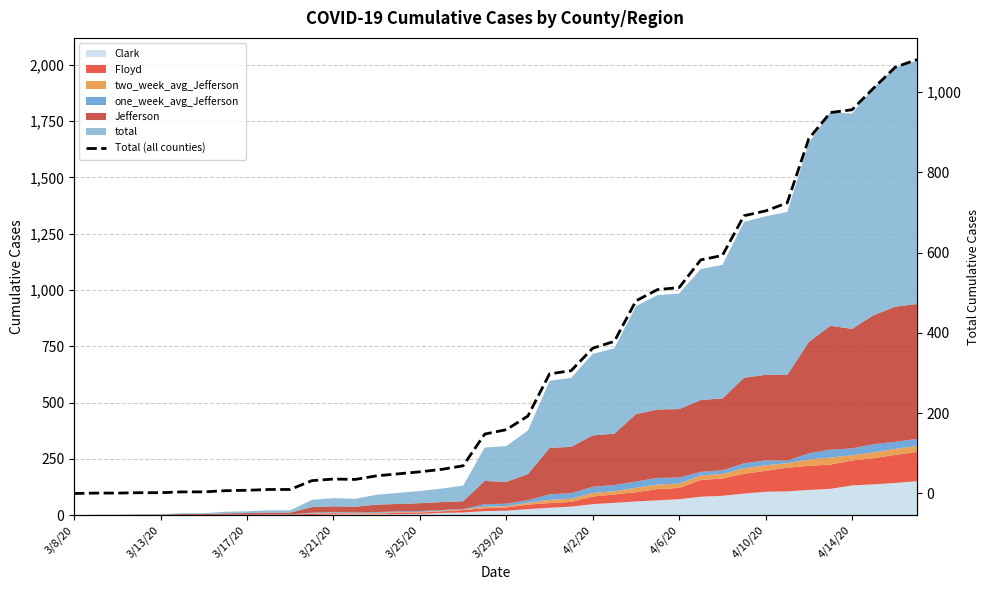

What is the difference between the values at 39 and 21?

888